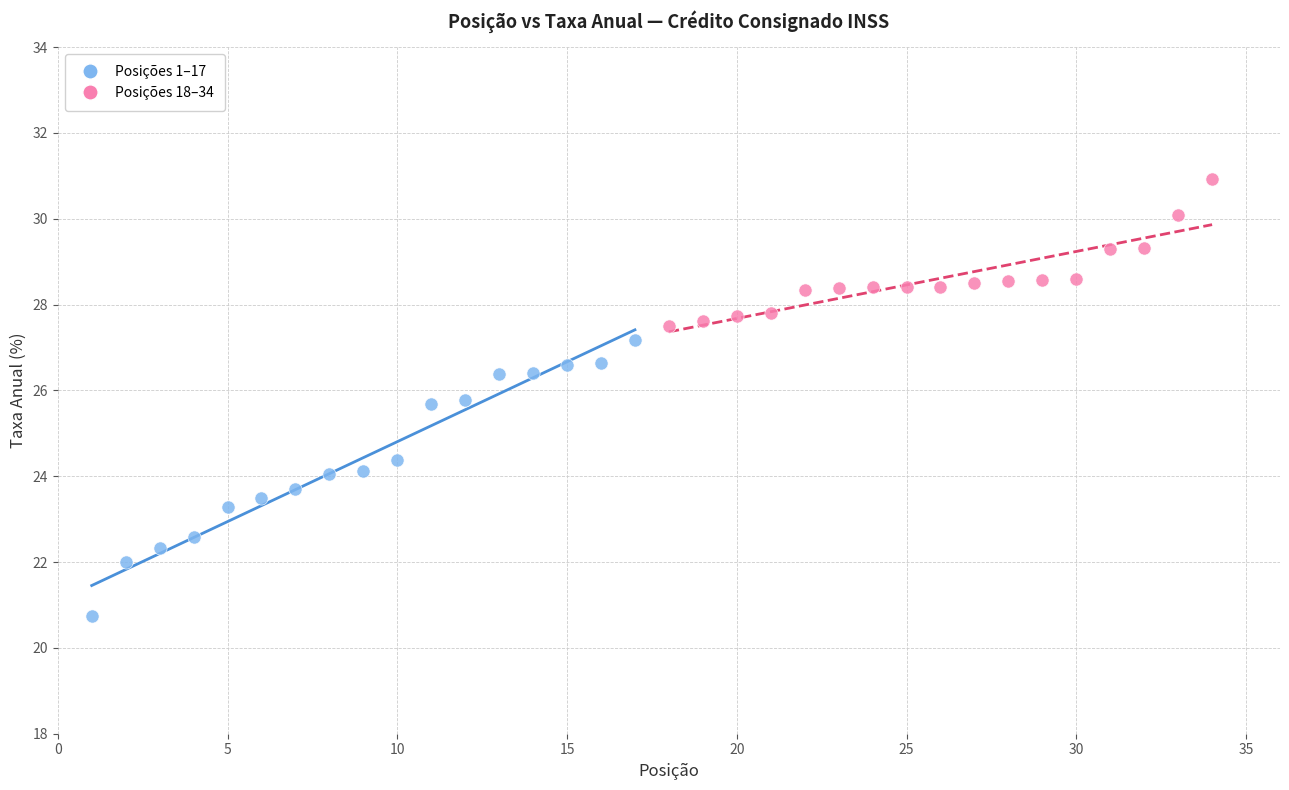

What are all the series names shown in the legend?

Posições 1–17, Posições 18–34